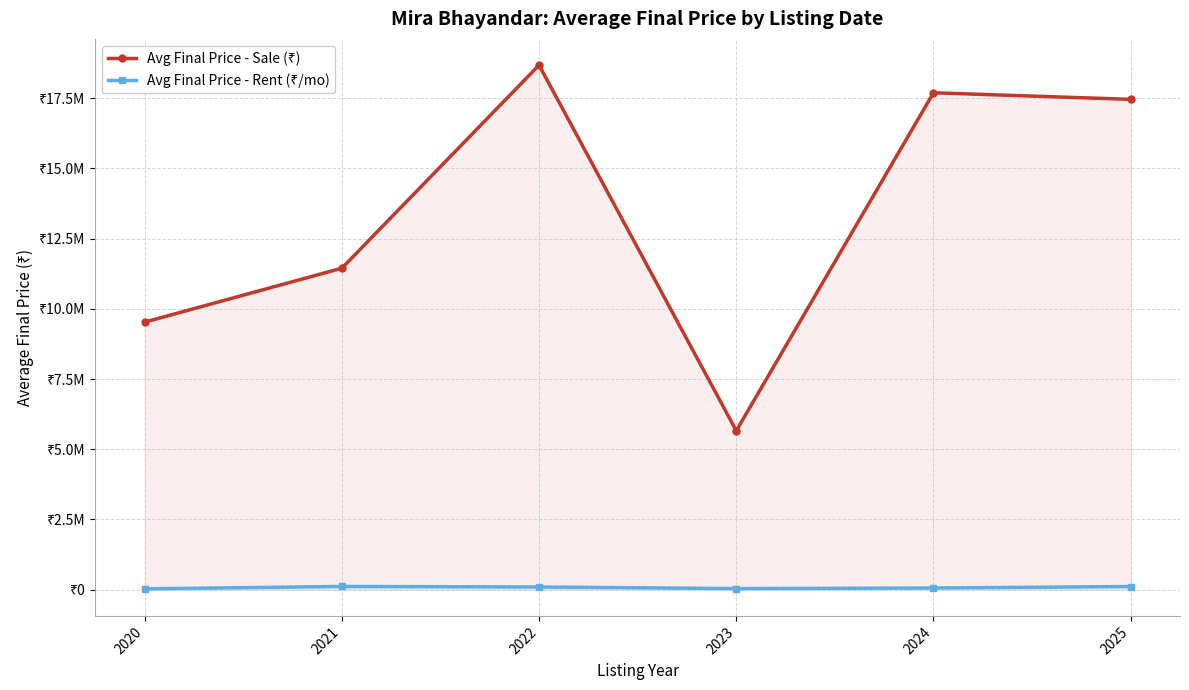

Rank the series at 2024 from lowest to highest value.

Avg Final Price - Rent (₹/mo), Avg Final Price - Sale (₹)